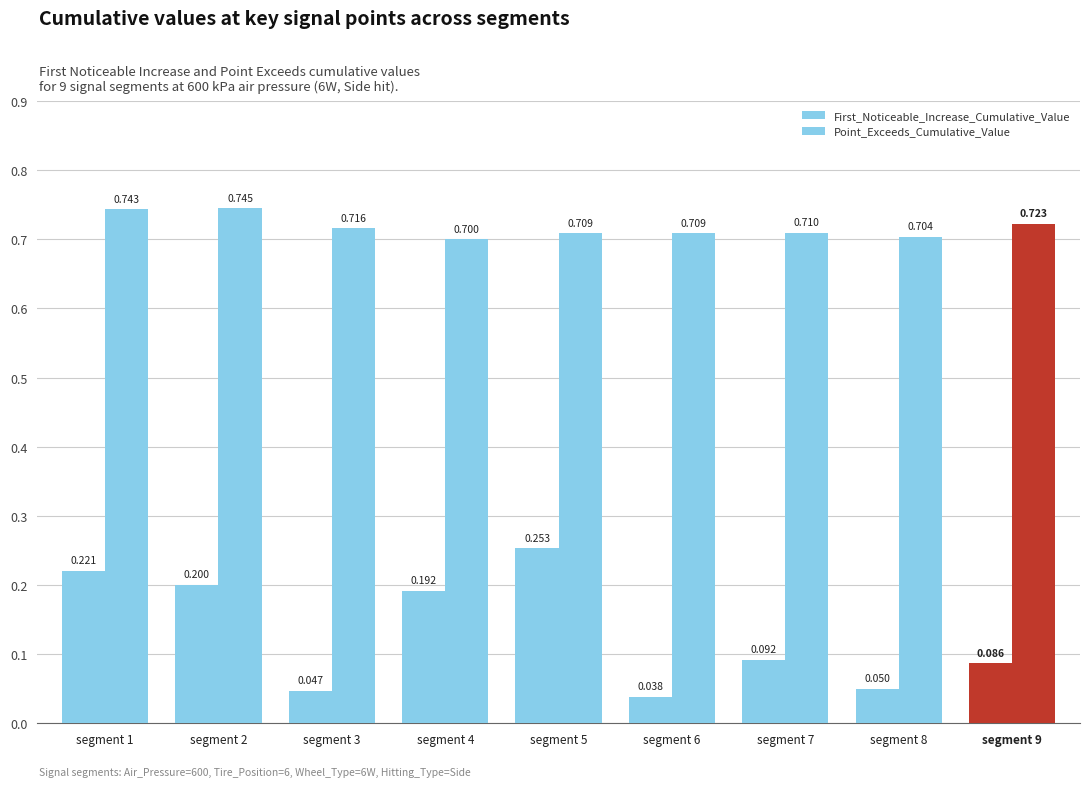

How many groups of bars are there?

9